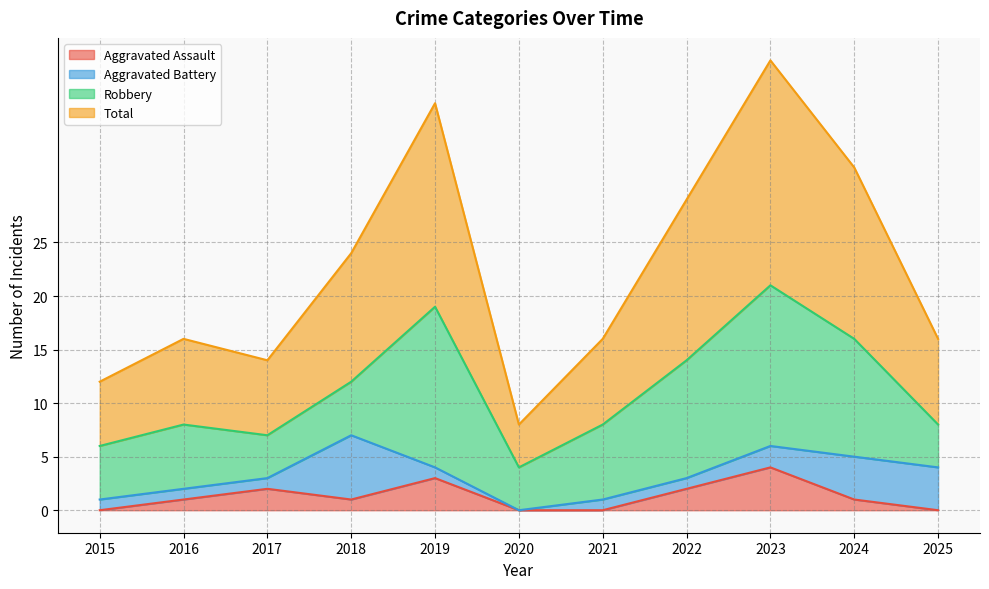

The value of Total at 2024 is 56. True or false?

False